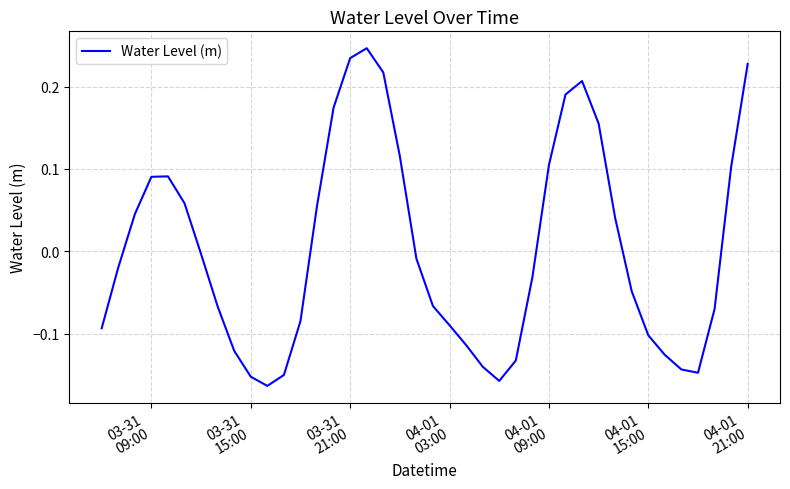

What is the difference between the maximum and minimum values?

0.4